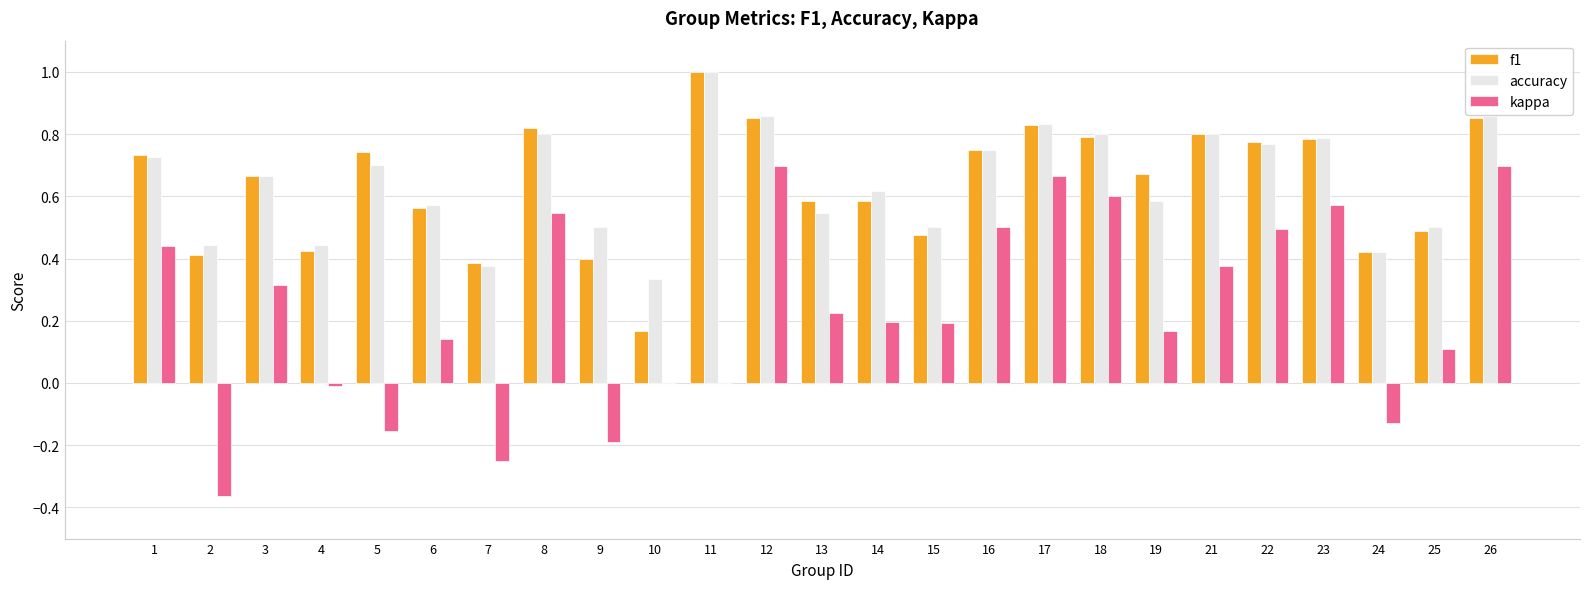

Is it true that kappa equals 0.2 at 25?

False